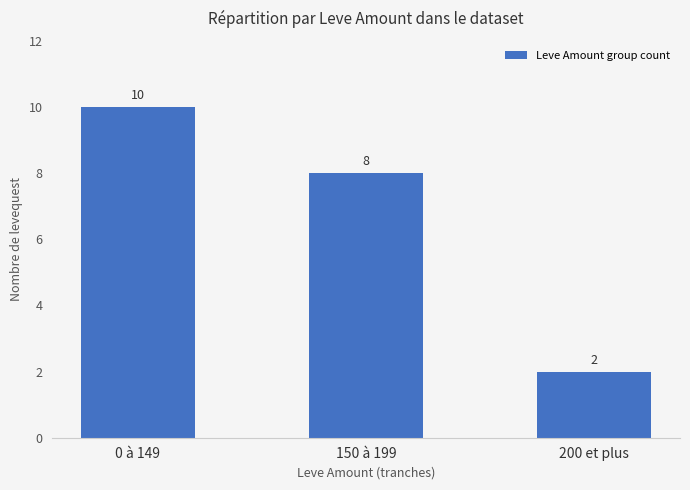

What is the value of the 2nd bar from the left?

8